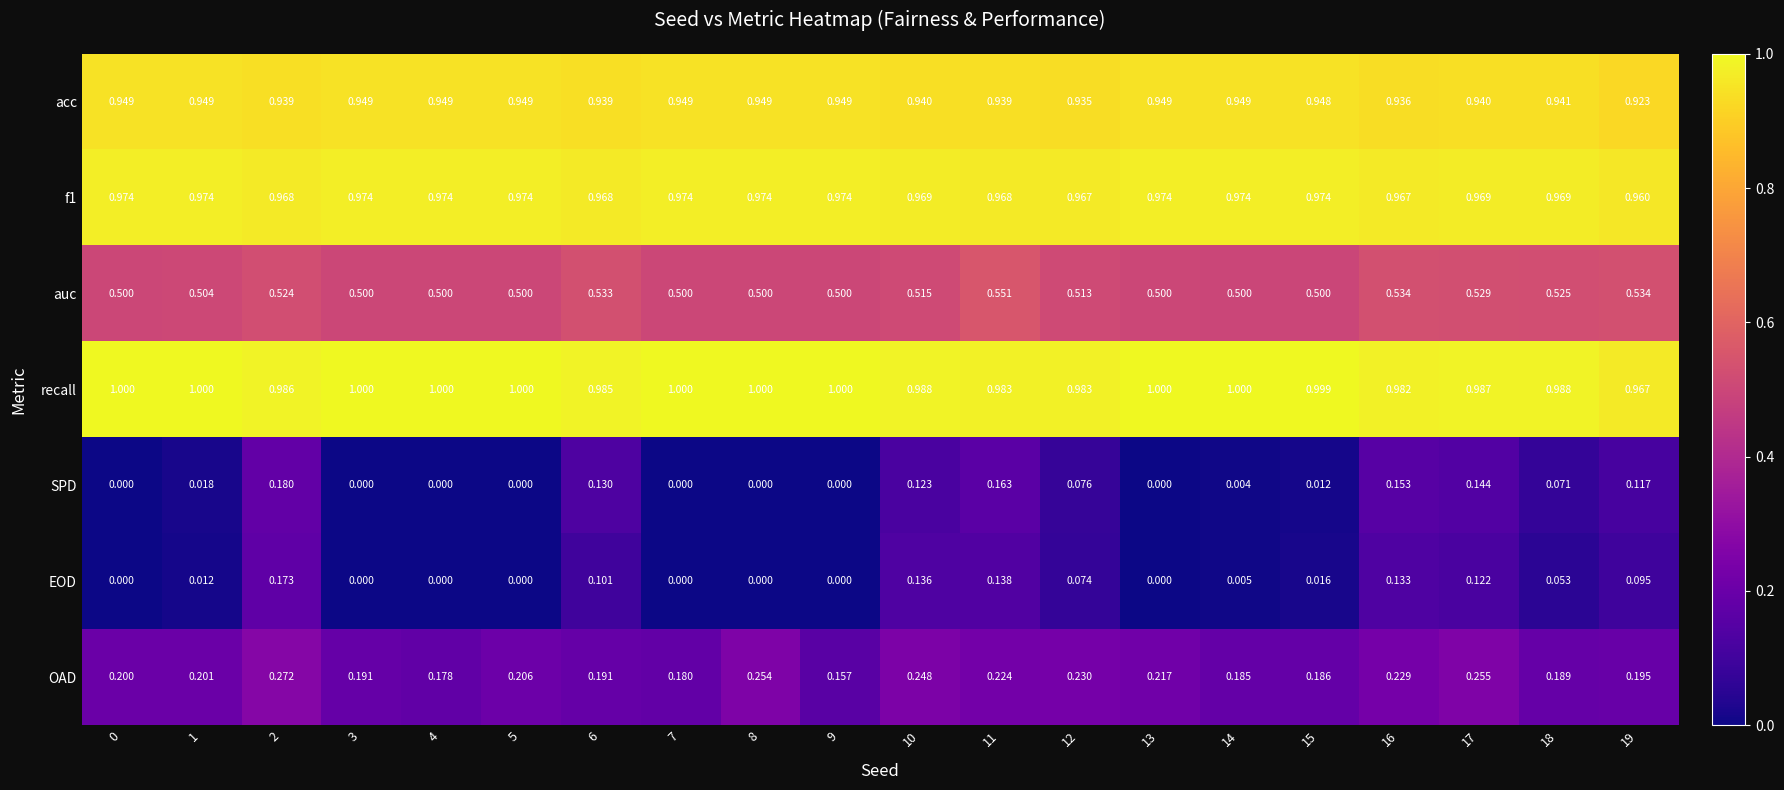

Which series has the largest range (max minus min)?

SPD